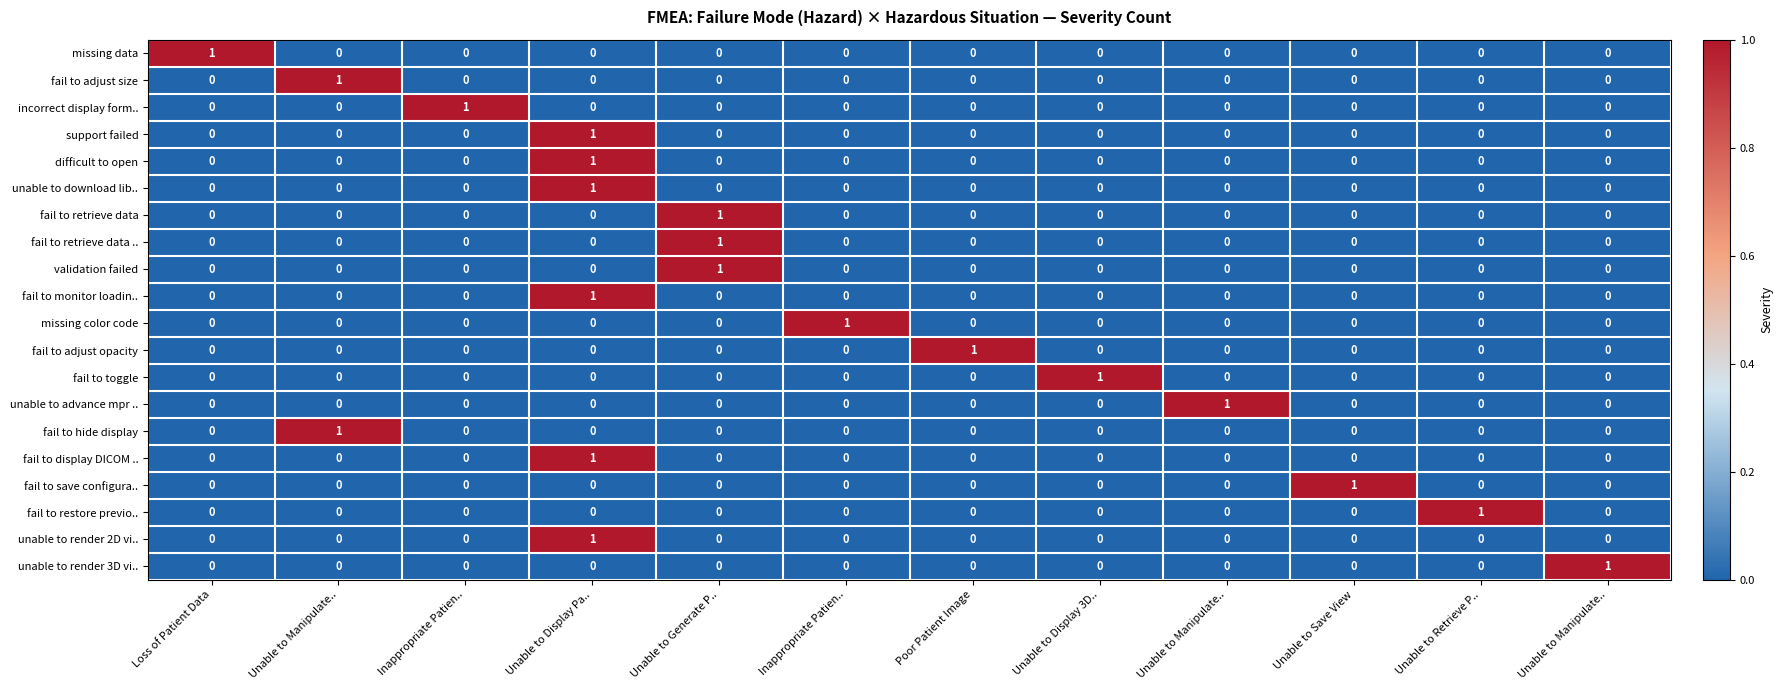

How many data points in fail to retrieve data are above 0?

1